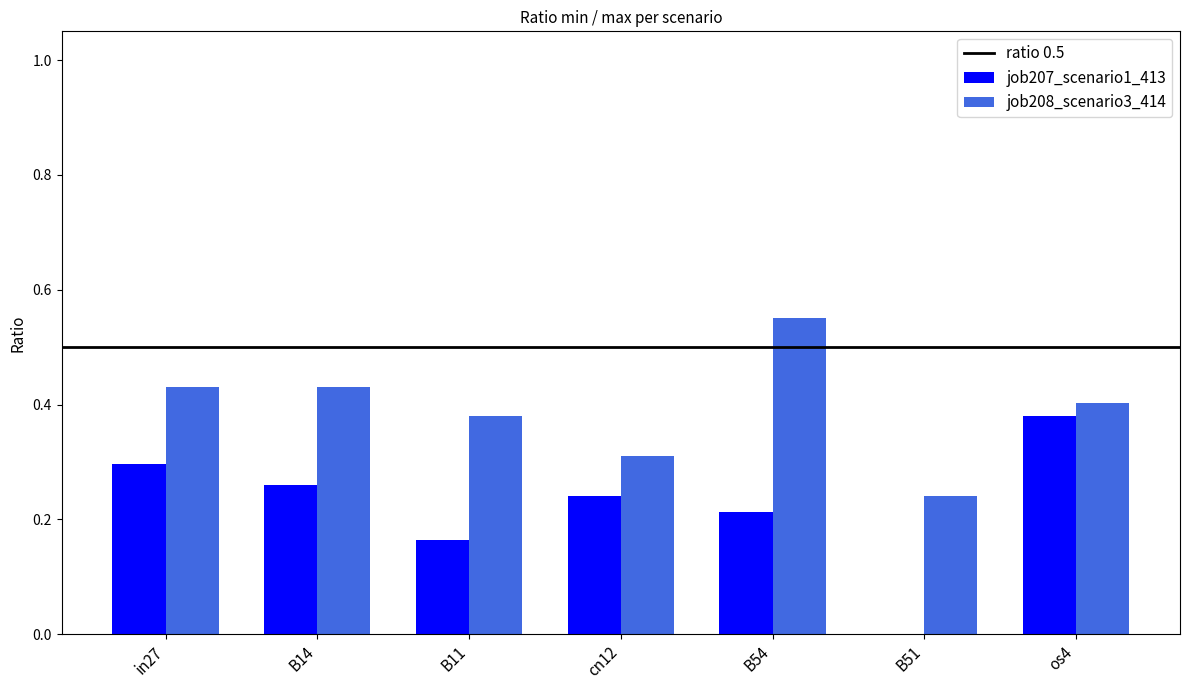

Between cn12 and os4, which series saw the biggest shift?

job207_scenario1_413